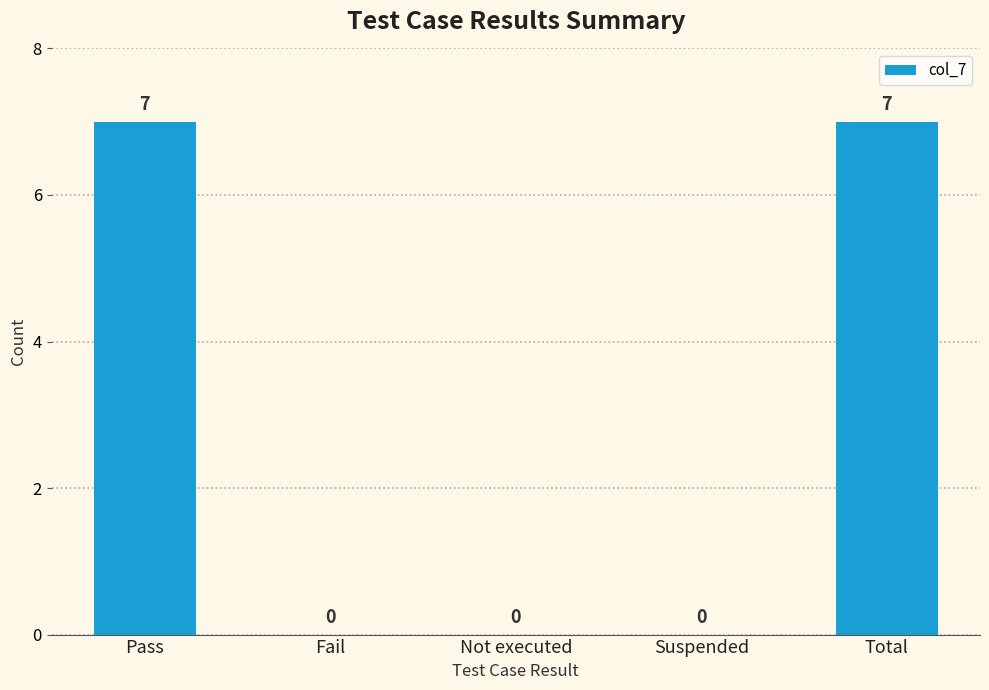

What is the sum of the values at Fail and Pass?

7